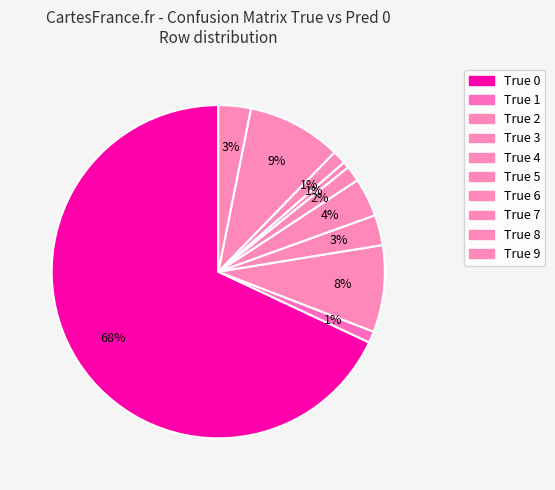

Count the number of slices in the pie.

10